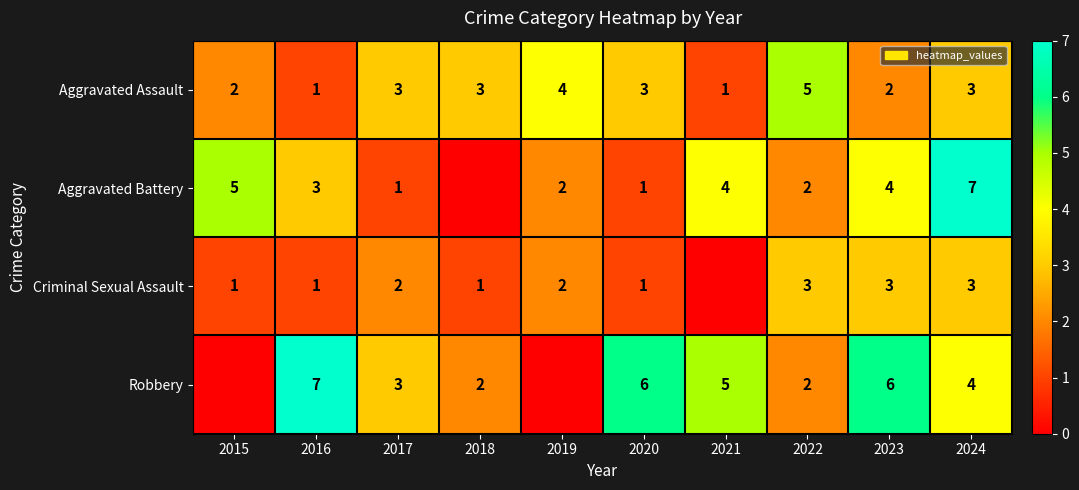

At which category is the sum across all series the highest?

2024